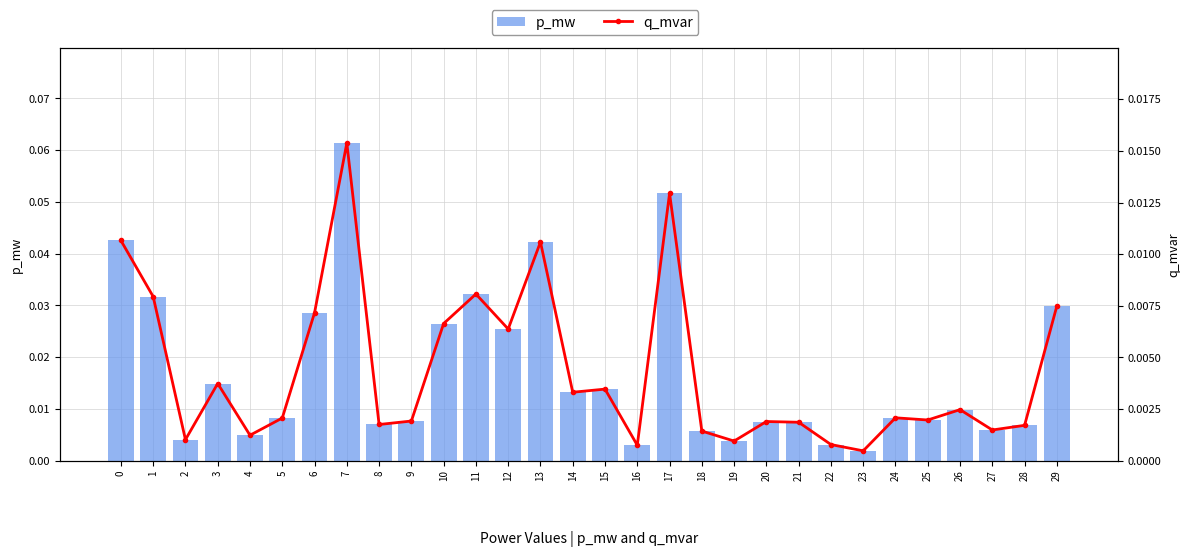

List the series in order of their peak value, highest first.

p_mw, q_mvar